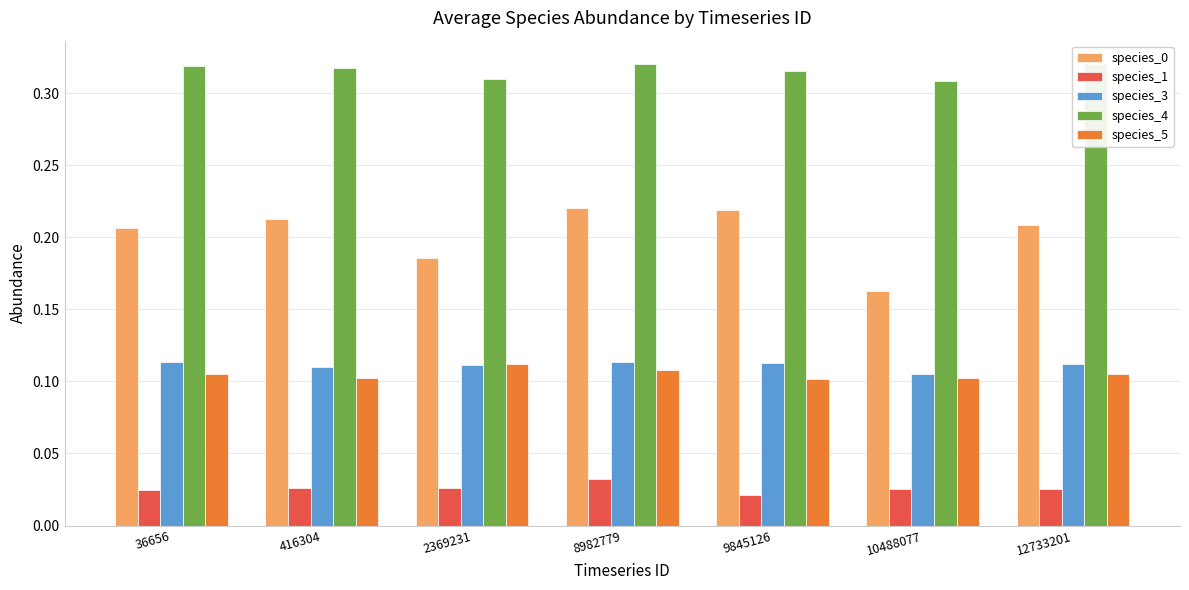

Which has a higher value, 8982779 or 10488077?

8982779